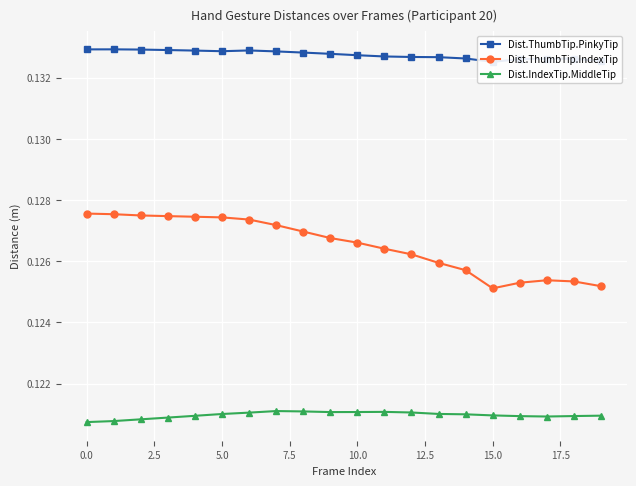

At which label is Dist.ThumbTip.IndexTip closest to 0?

15